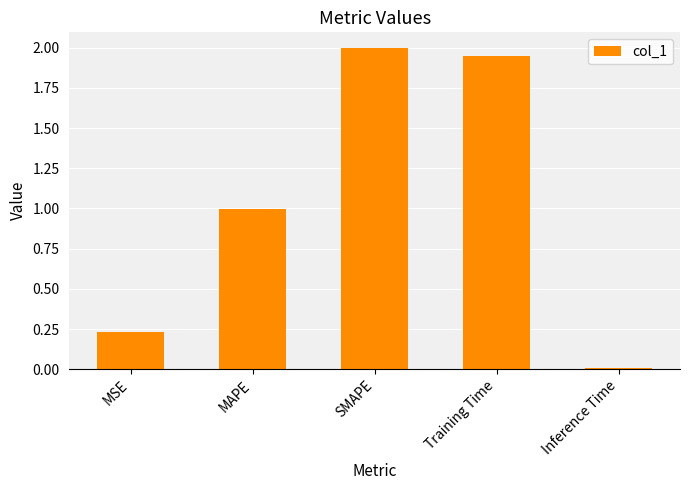

What position from the left is MAPE?

2